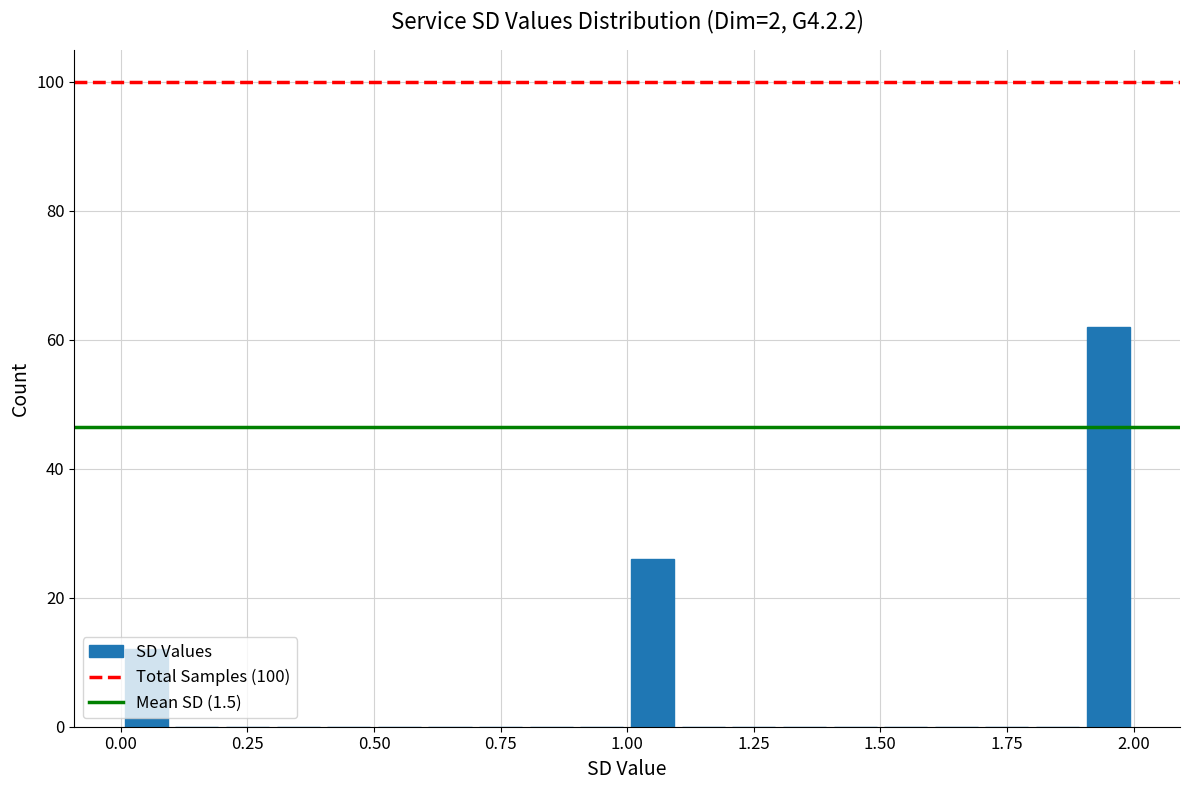

Around what value on the x-axis is the tallest bar? Give the approximate position of its centre, as read against the axis.

1.95